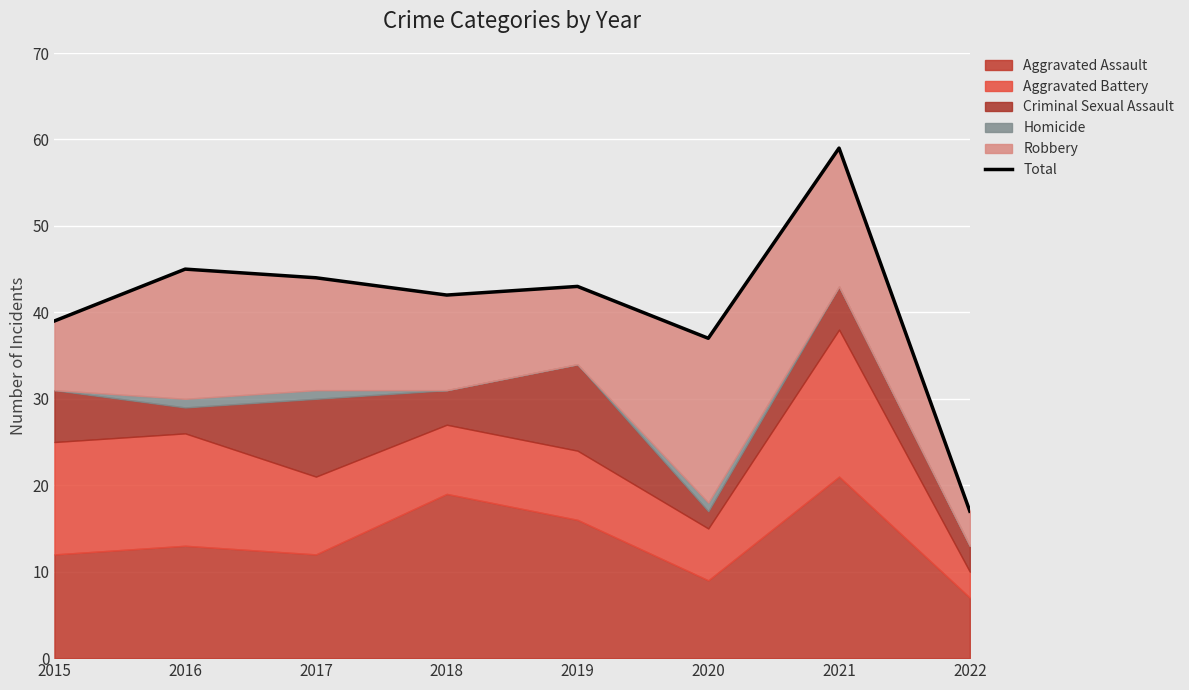

What is the difference between the values at 2020 and 2019?

6